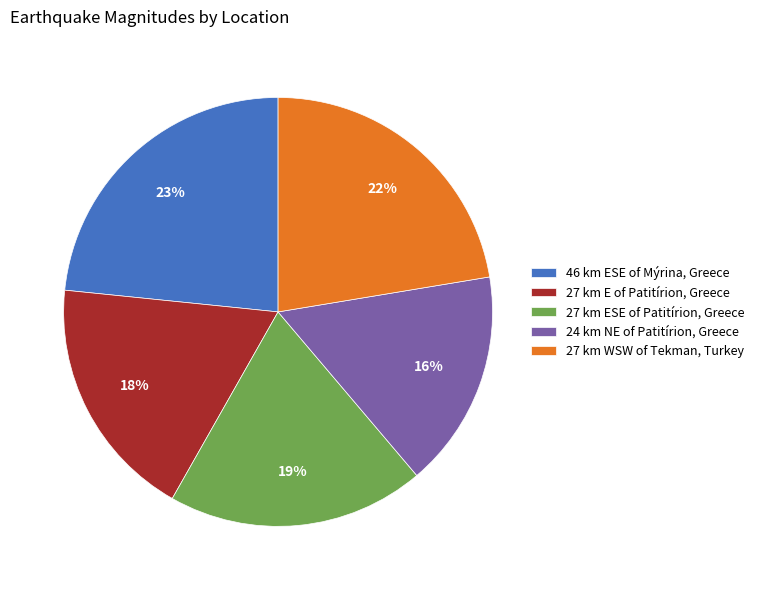

Combined, do 27 km WSW of Tekman, Turkey and 27 km E of Patitírion, Greece account for over 50%?

No